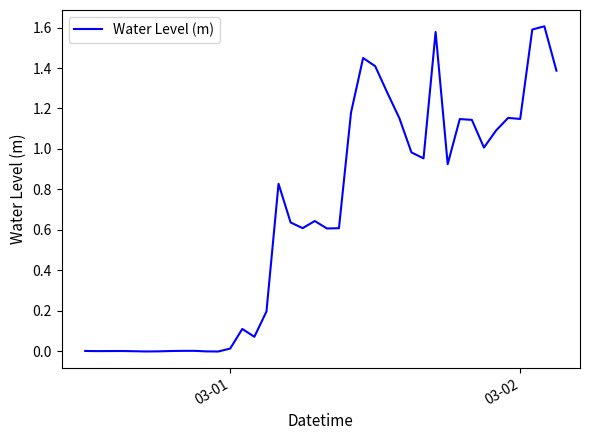

Reading left to right, list all the values displayed in this chart.

0.0	0.0	0.0	0.0	0.0	-0.0	-0.0	0.0	0.0	0.0	-0.0	-0.0	0.0	0.1	0.1	0.2	0.8	0.6	0.6	0.6	0.6	0.6	1.2	1.4	1.4	1.3	1.2	1.0	1.0	1.6	0.9	1.1	1.1	1.0	1.1	1.2	1.1	1.6	1.6	1.4